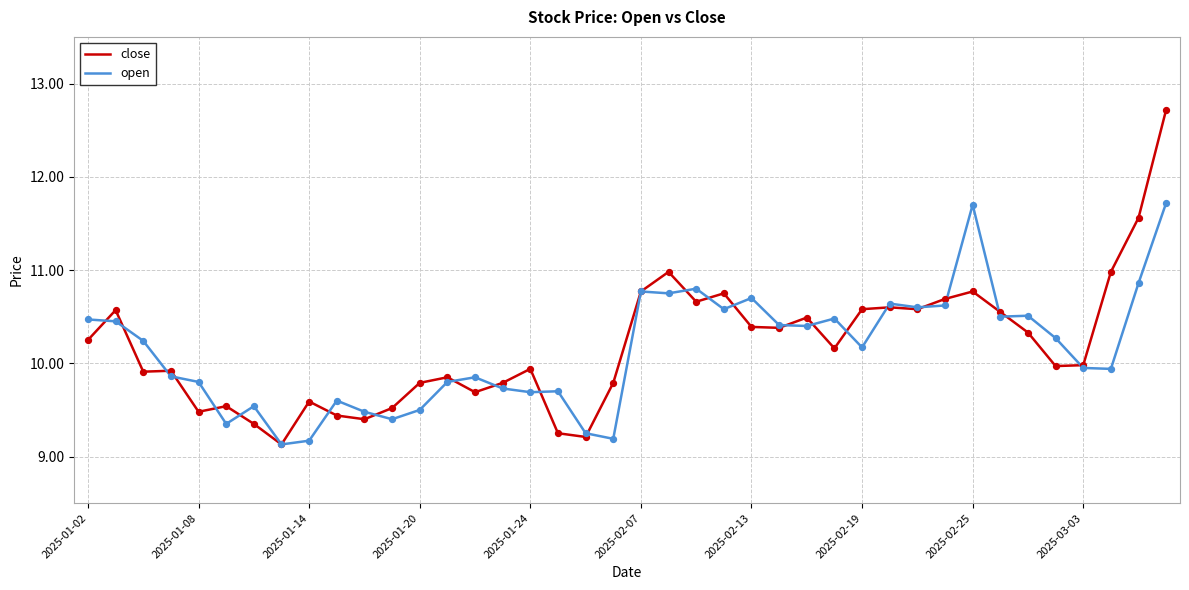

Rank the series by their maximum value, from lowest to highest.

open, close